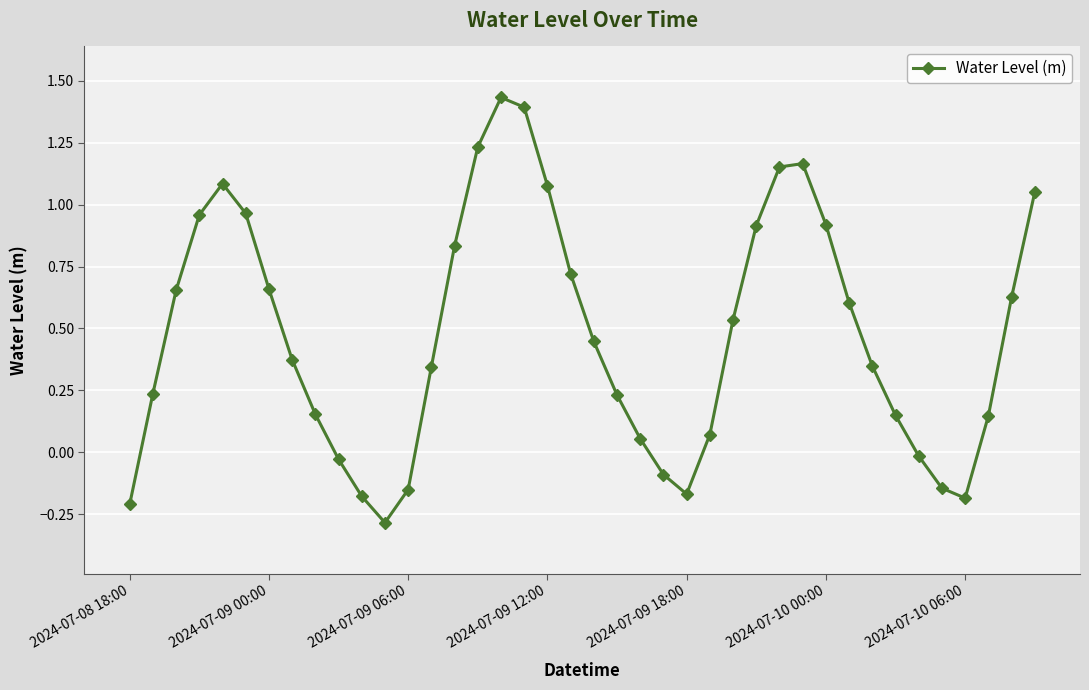

What is the difference between the maximum and minimum values?

1.7